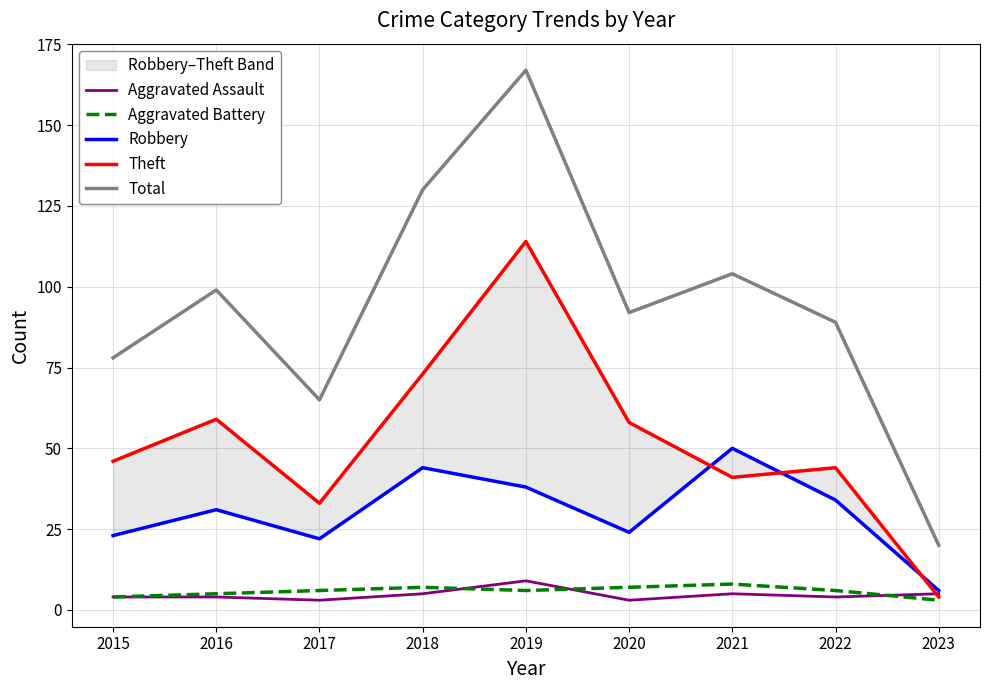

Is this an area chart (filled region under the line)?

No